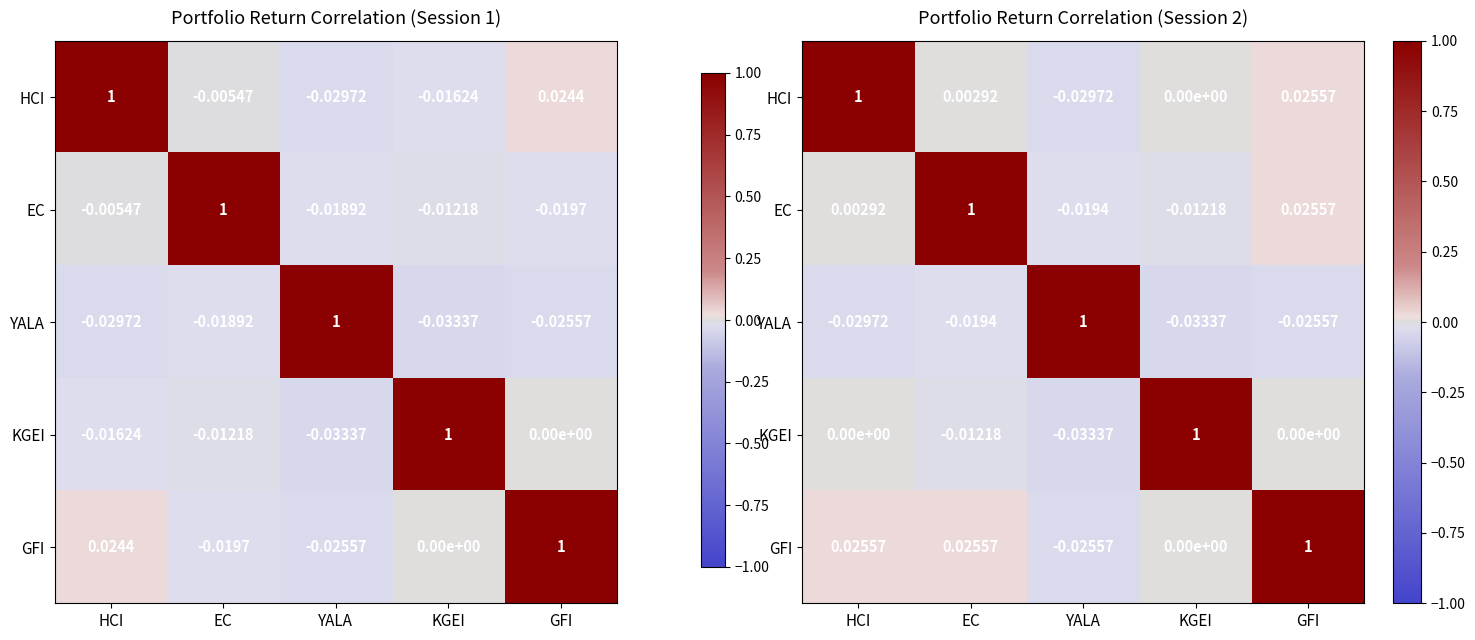

At which label does EC first exceed 0?

HCI